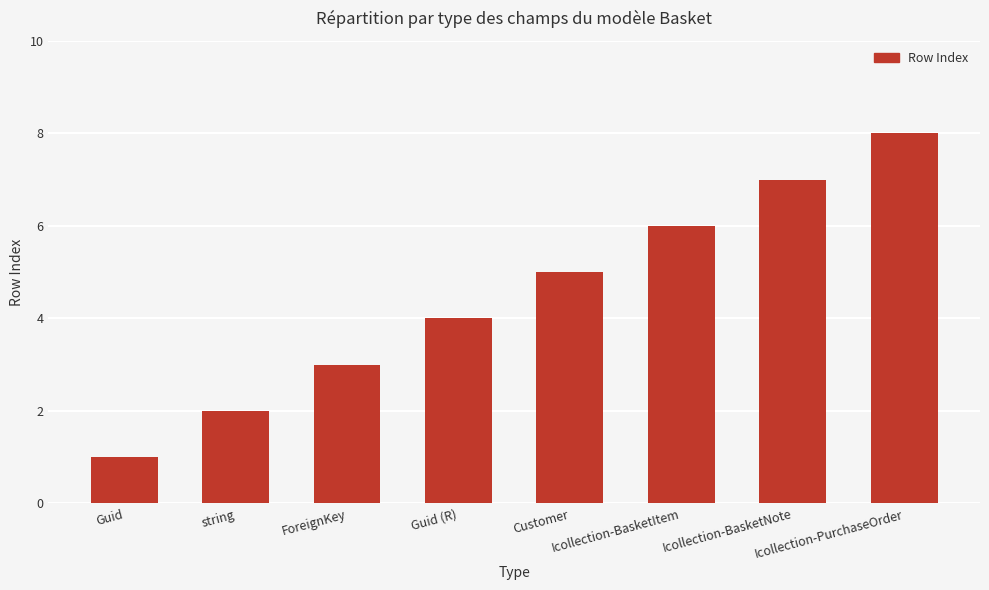

Count the values in the range 3 to 7.

5